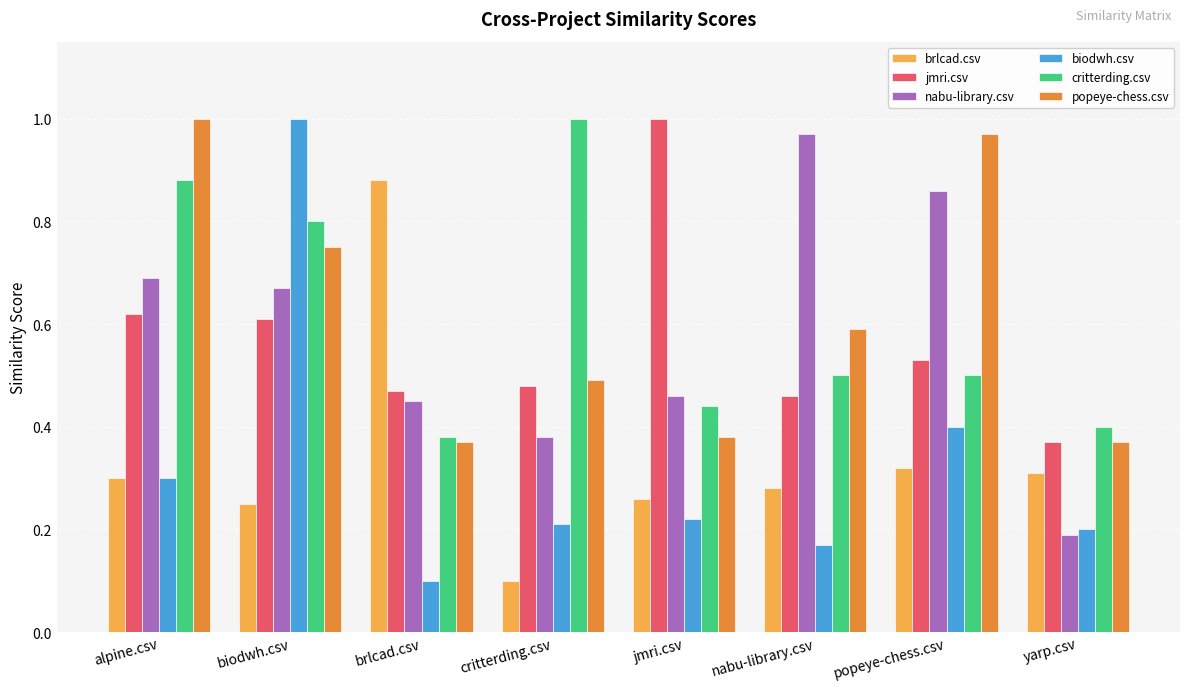

At which label does biodwh.csv reach its peak?

biodwh.csv